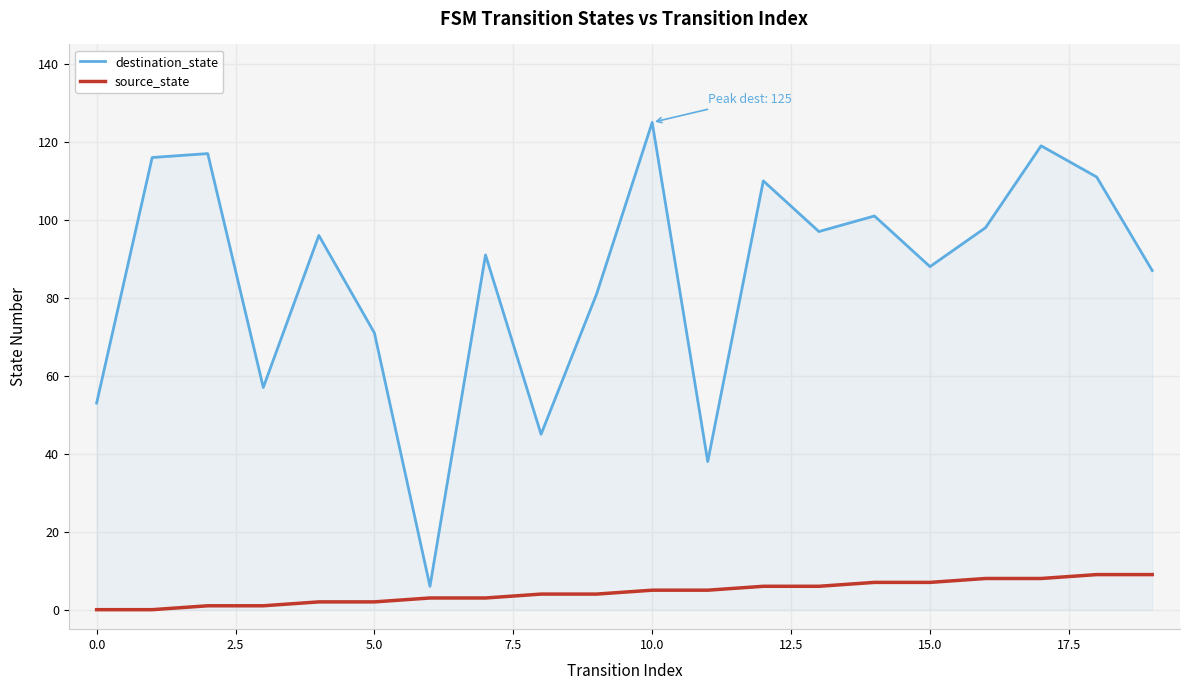

Does the chart have visible grid lines?

Yes